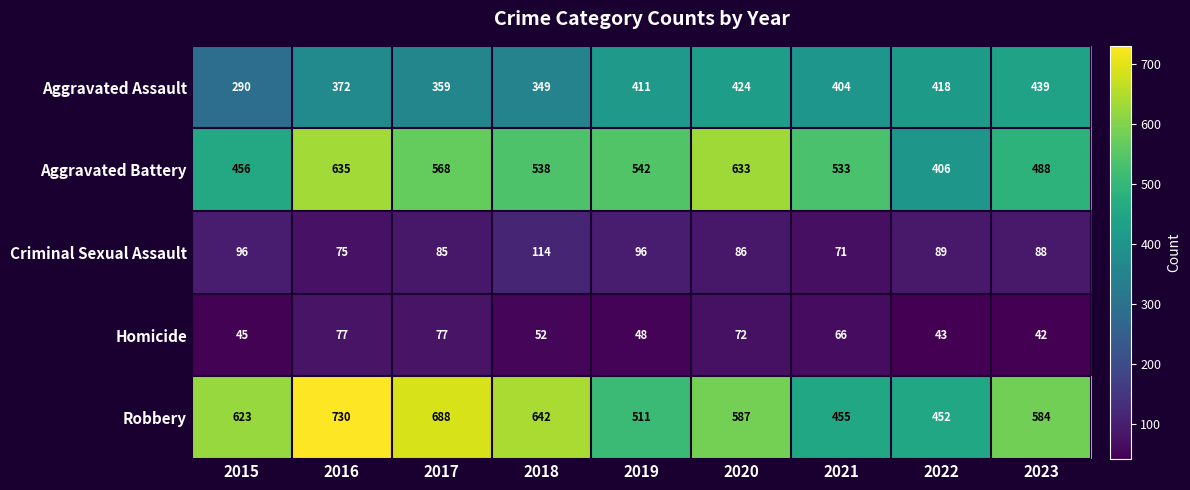

What is the greatest value displayed?

730